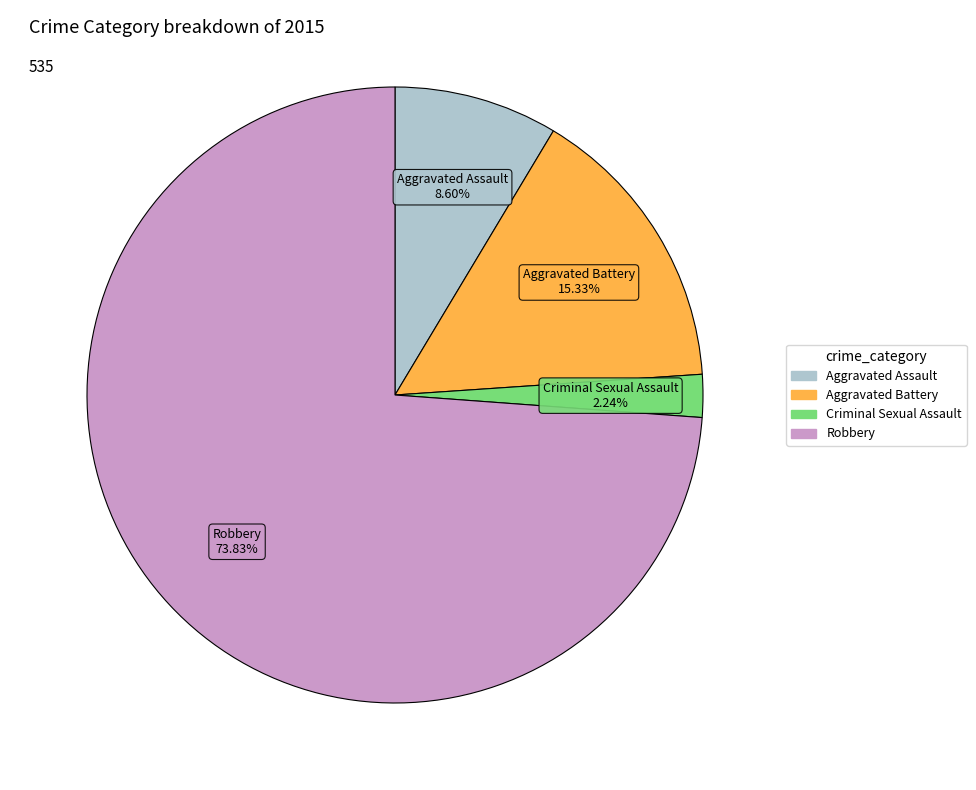

Is there a majority slice in this chart?

Yes